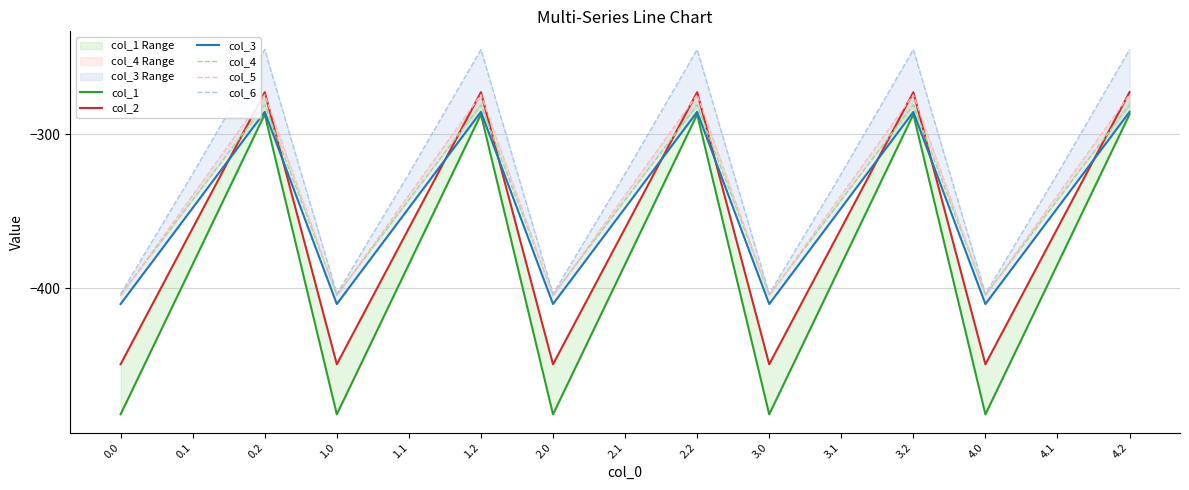

True or false: col_3 has a value of -410.3 at 0.0.

True